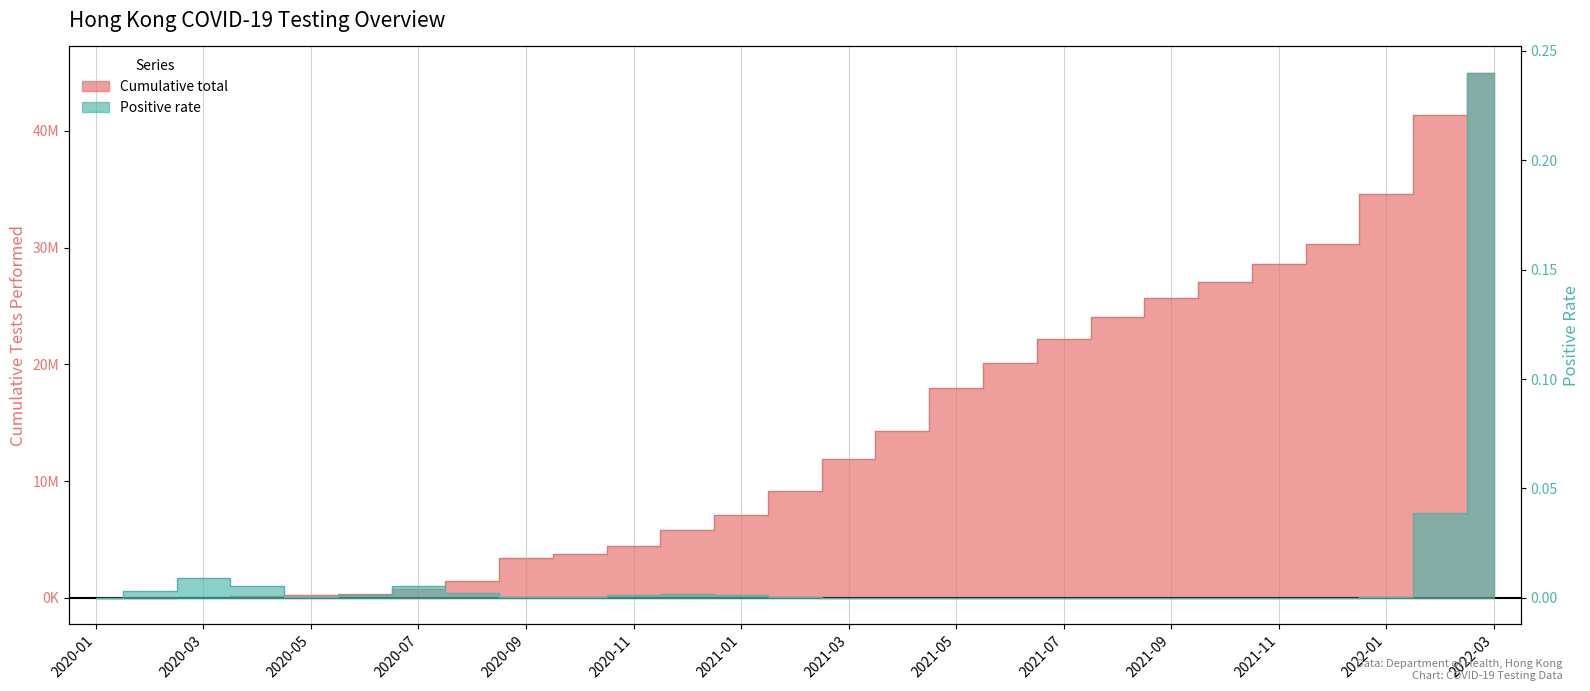

What is the maximum value for Positive rate?

0.2